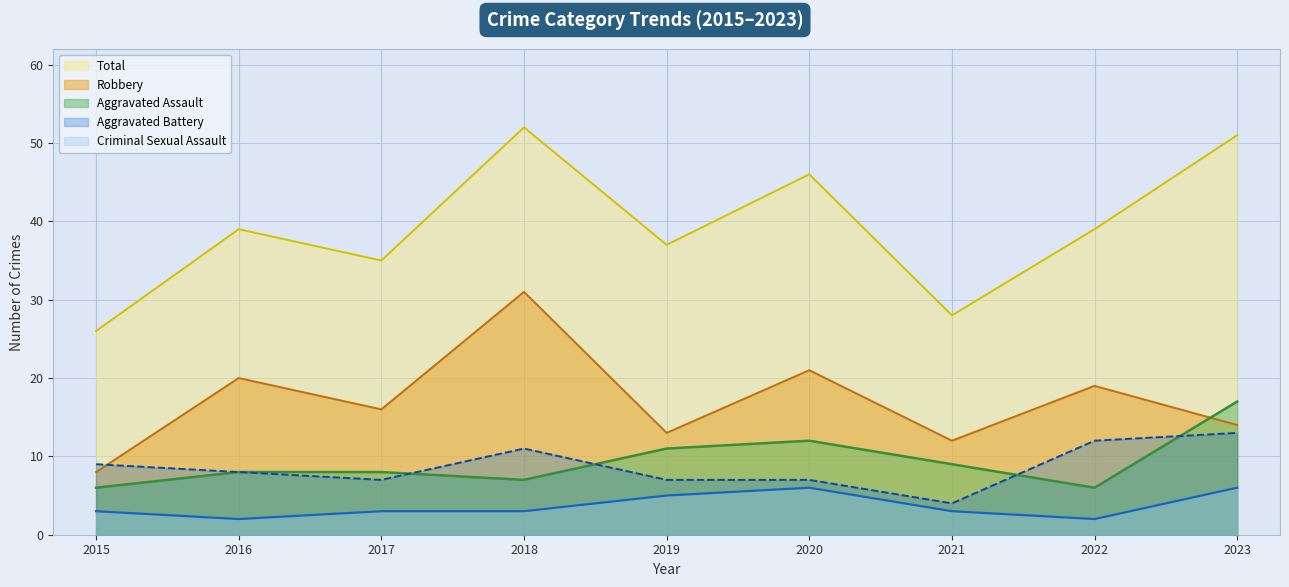

What is the difference between the highest and lowest values at 2021?

25